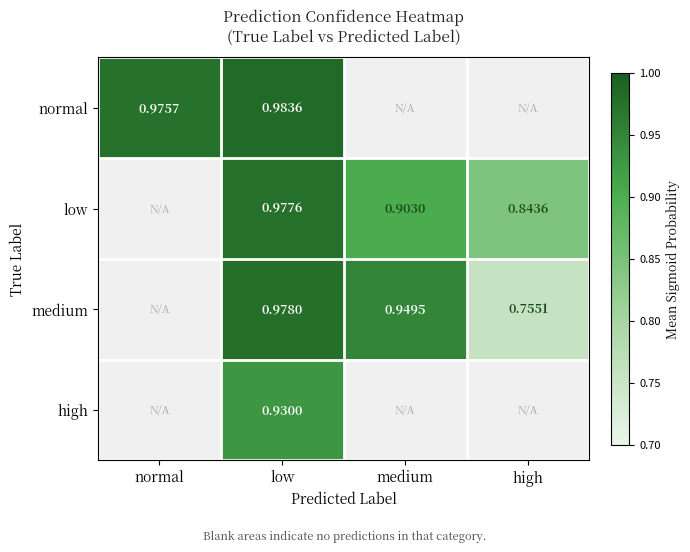

Where is normal nearest to the value 0?

normal